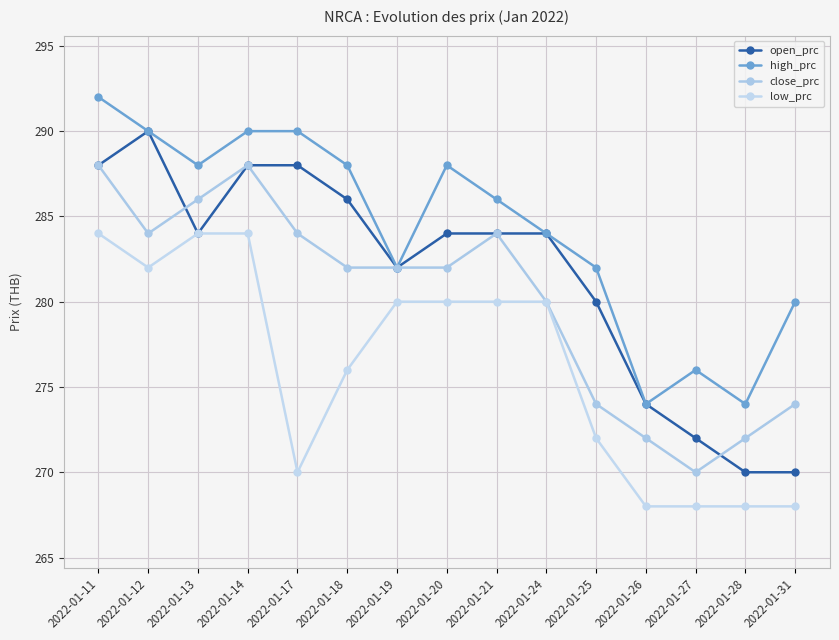

What is the average value of the low_prc series?

276